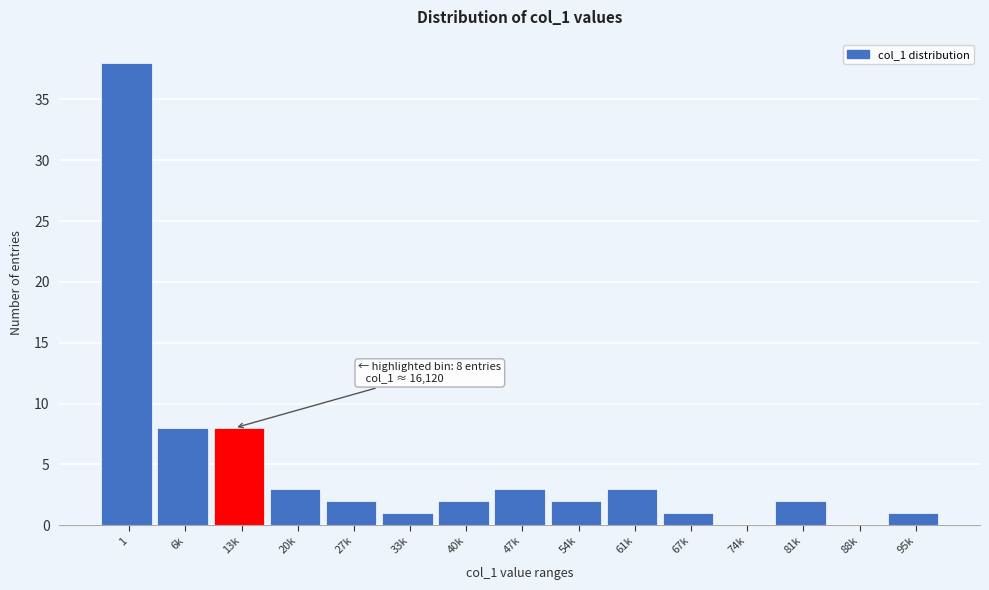

Reading right to left, what are all the values shown in this chart?

95k=1	88k=0	81k=2	74k=0	67k=1	61k=3	54k=2	47k=3	40k=2	33k=1	27k=2	20k=3	13k=8	6k=8	1=38